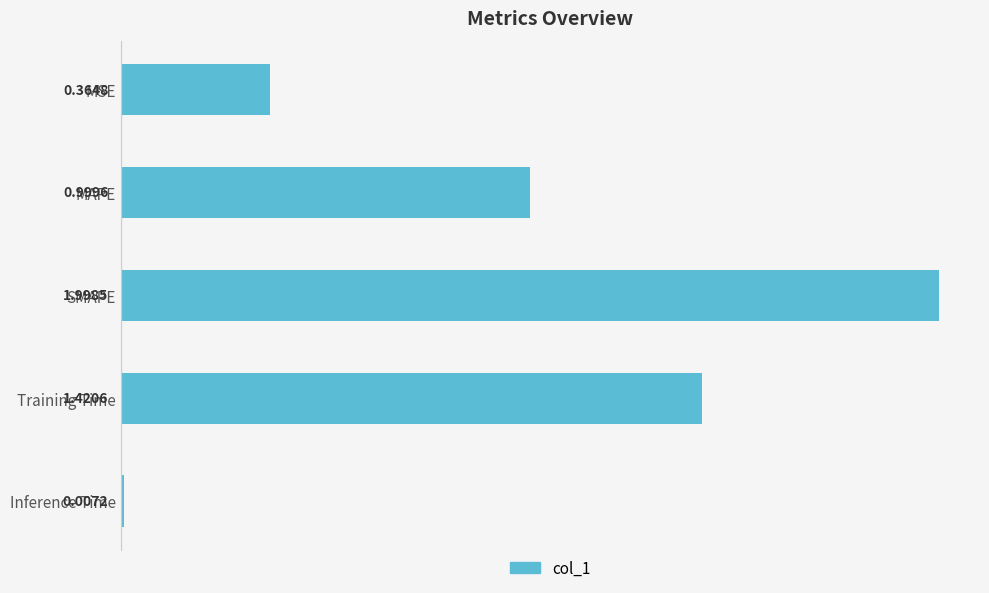

List the labels in order of value, largest first.

SMAPE, Training Time, MAPE, MSE, Inference Time